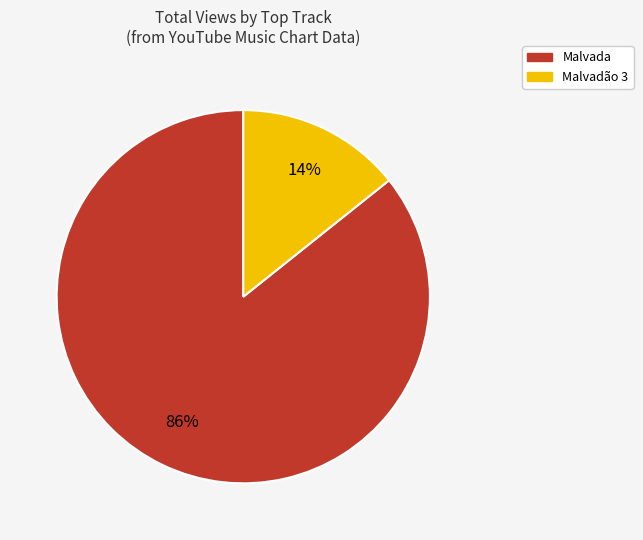

Which slice is the largest?

Malvada